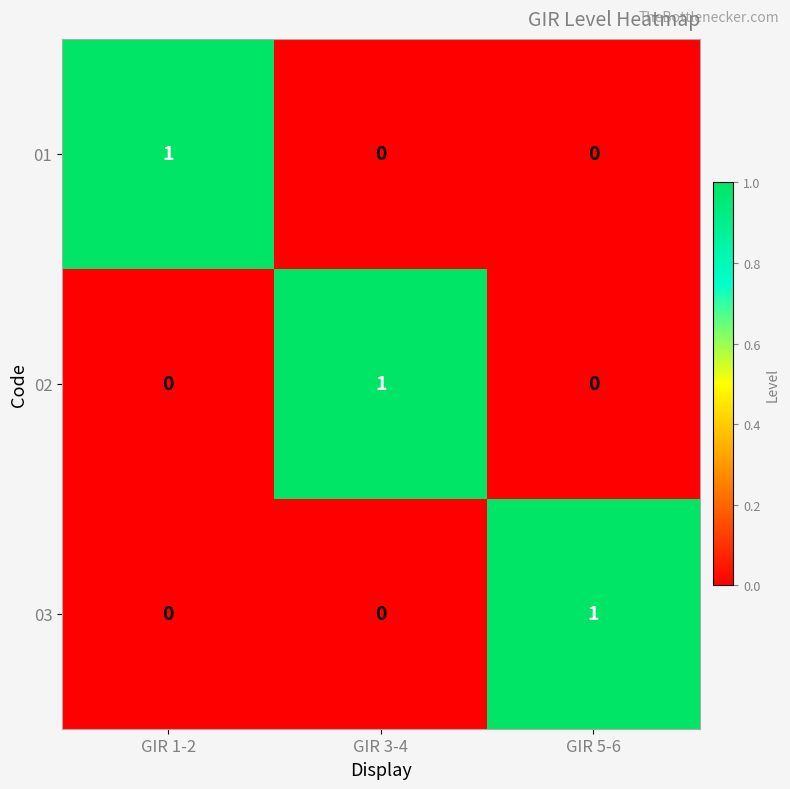

At how many categories does at least one series exceed 0?

3